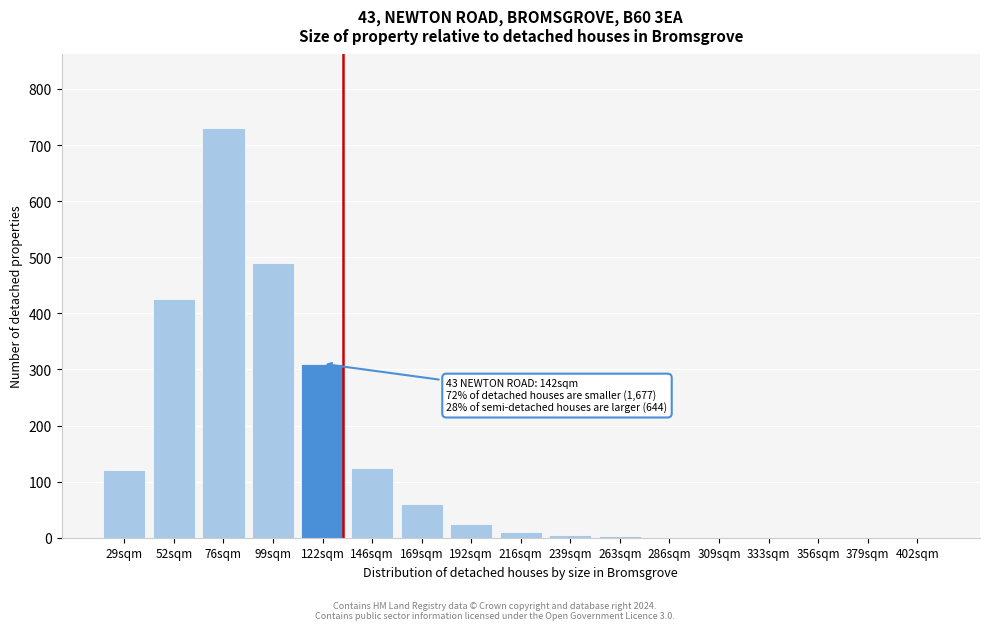

What is the sum of all values?

2308